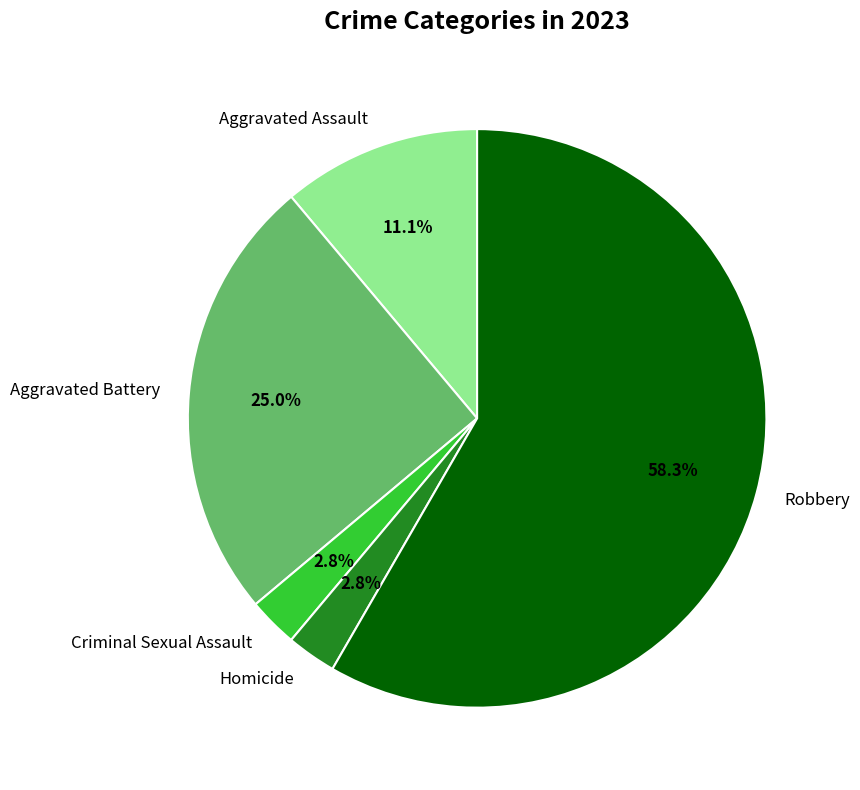

What percentage do Criminal Sexual Assault and Robbery together represent?

61.1%